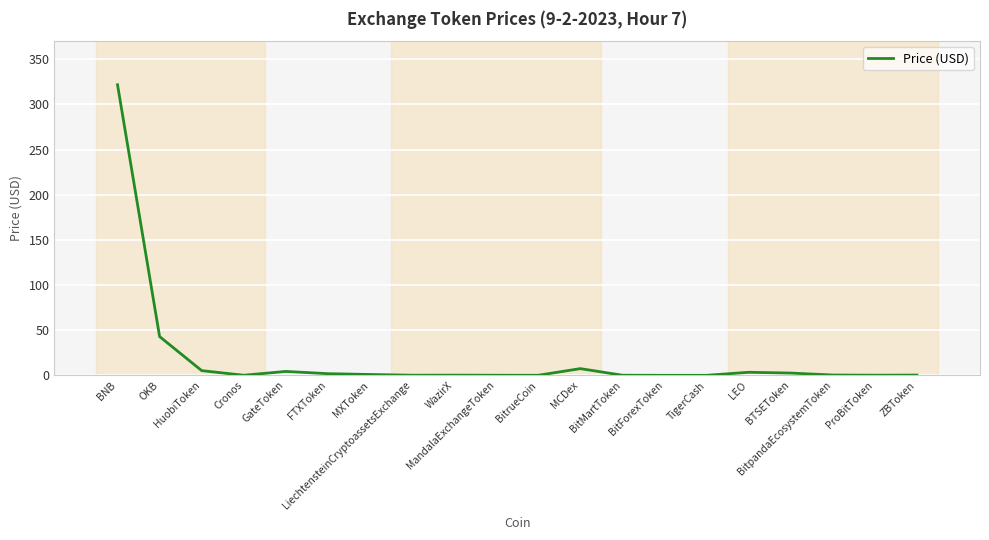

At which label is the value closest to 160?

OKB